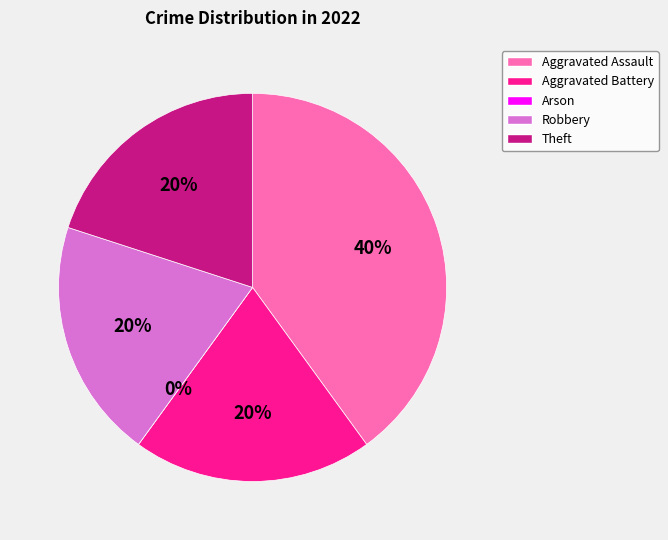

To the nearest percent, what portion does Robbery represent?

20%